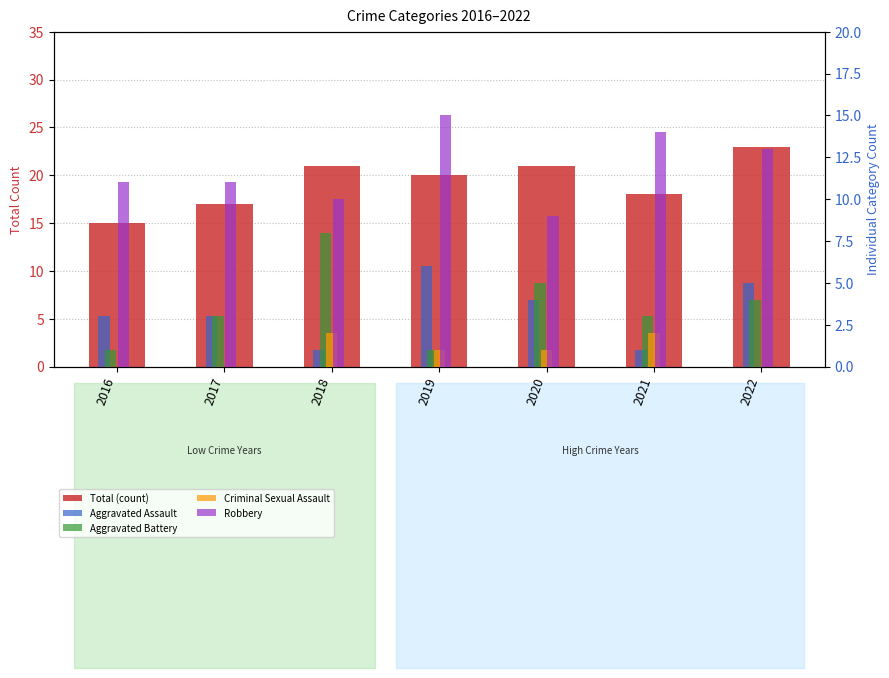

What is the value of the Robbery bar at the 5th from the left?

9